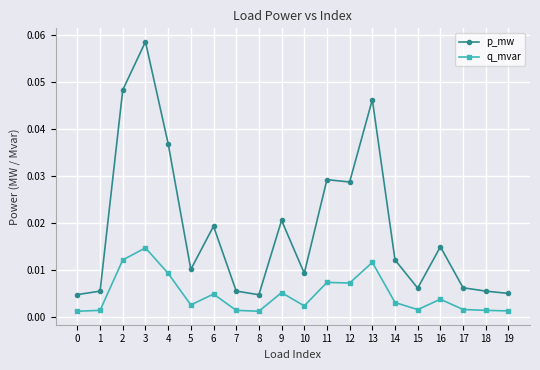

What are all the series names shown in the legend?

p_mw, q_mvar